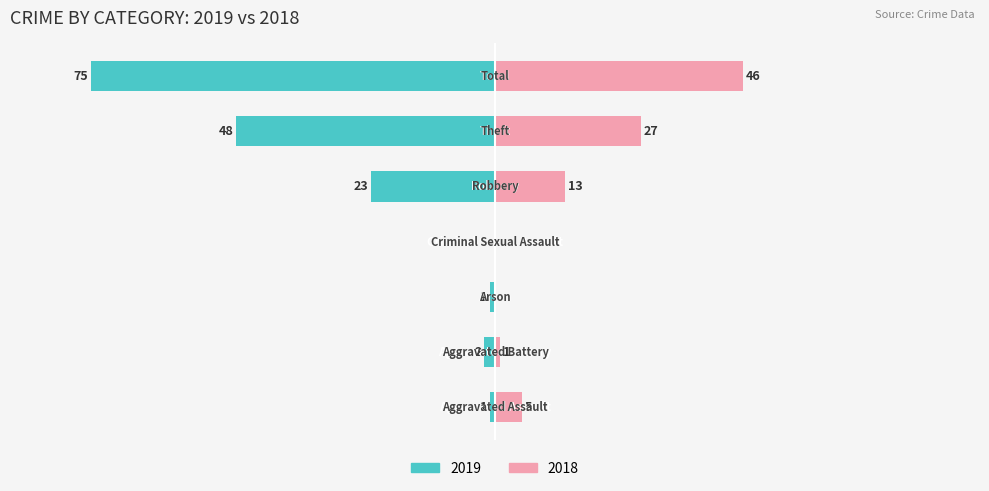

How many positive values does the Unmarried series have?

5